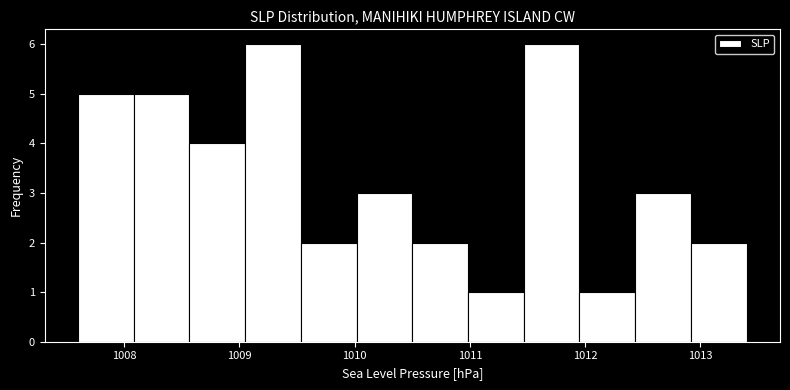

What is the height of the bar covering 1009.5 to 1010.0 on the x-axis? Neither the bar edges nor the heights are printed on the chart, so give them approximately, as read against the axes.

2